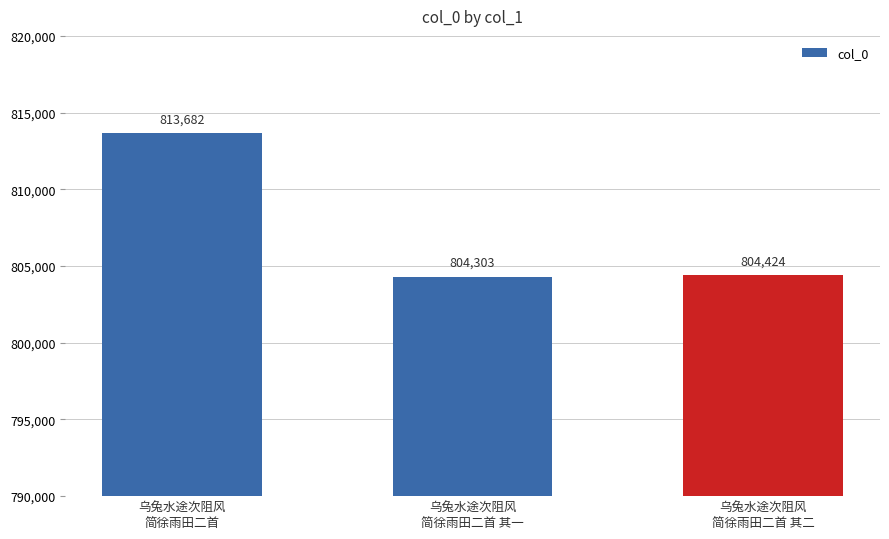

Read the value at 乌兔水途次阻风
简徐雨田二首, to the nearest 100.

813700